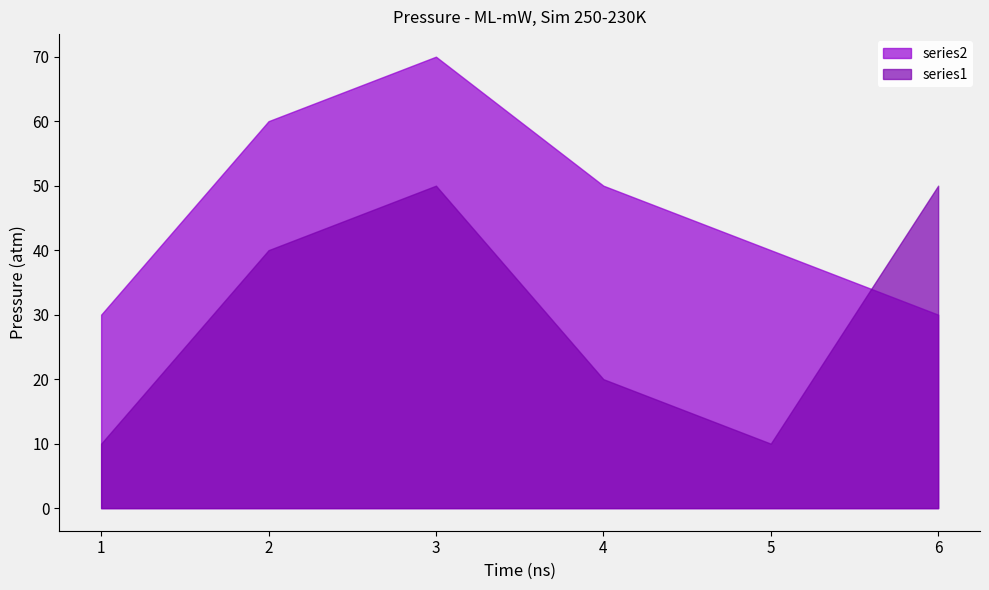

Is it true that series1 equals 77 at 6?

False